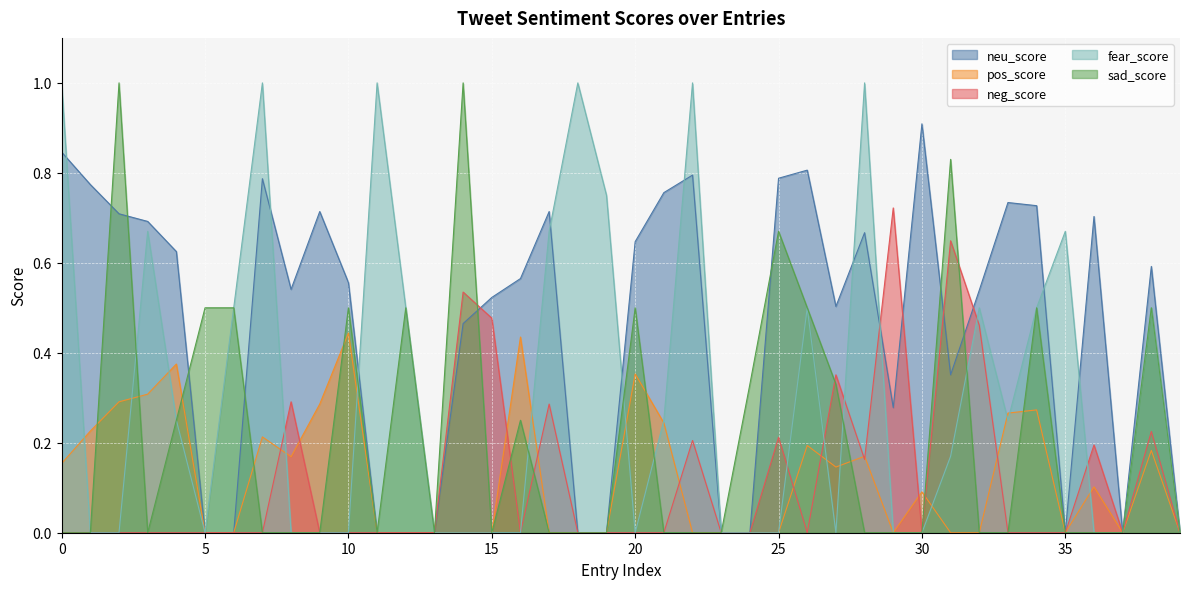

What is the difference between the second highest and minimum values in the pos_score series?

0.4